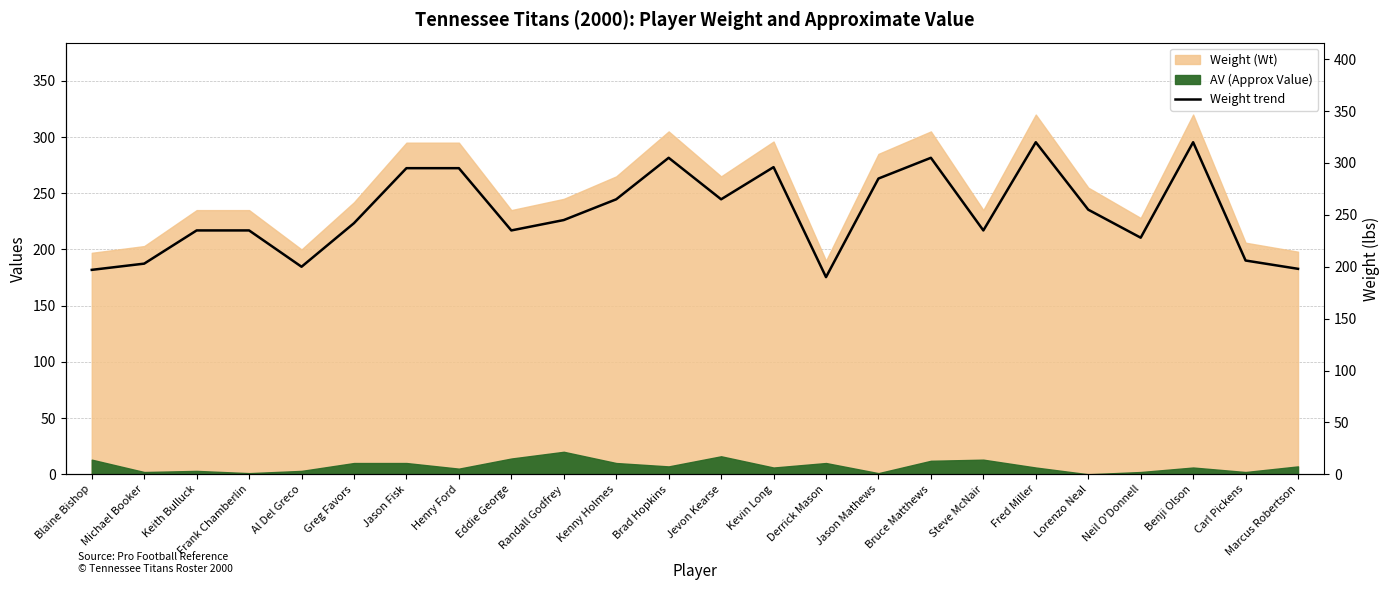

Reading left to right, list all the values displayed in this chart.

197	203	235	235	200	242	295	295	235	245	265	305	265	296	190	285	305	235	320	255	228	320	206	198